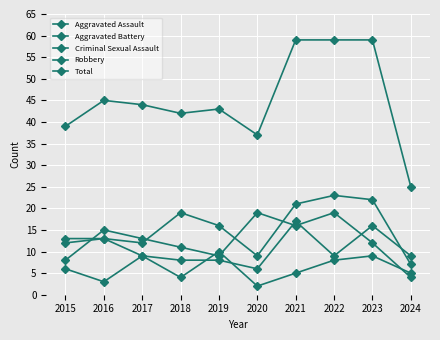

Reading left to right, list all the values displayed in this chart.

Aggravated Assault: 2015=12	2016=13	2017=12	2018=19	2019=16	2020=9	2021=21	2022=23	2023=22	2024=7
Aggravated Battery: 2015=13	2016=13	2017=9	2018=8	2019=8	2020=6	2021=17	2022=9	2023=16	2024=9
Criminal Sexual Assault: 2015=6	2016=3	2017=9	2018=4	2019=10	2020=2	2021=5	2022=8	2023=9	2024=5
Robbery: 2015=8	2016=15	2017=13	2018=11	2019=9	2020=19	2021=16	2022=19	2023=12	2024=4
Total: 2015=39	2016=45	2017=44	2018=42	2019=43	2020=37	2021=59	2022=59	2023=59	2024=25